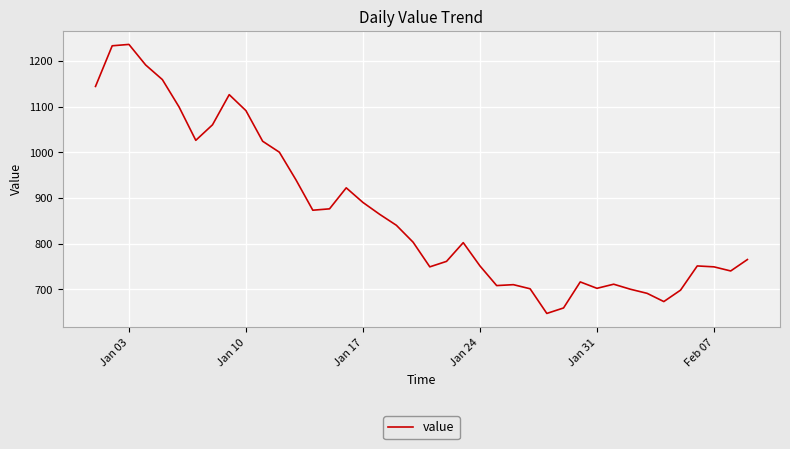

Does the chart have visible grid lines?

Yes